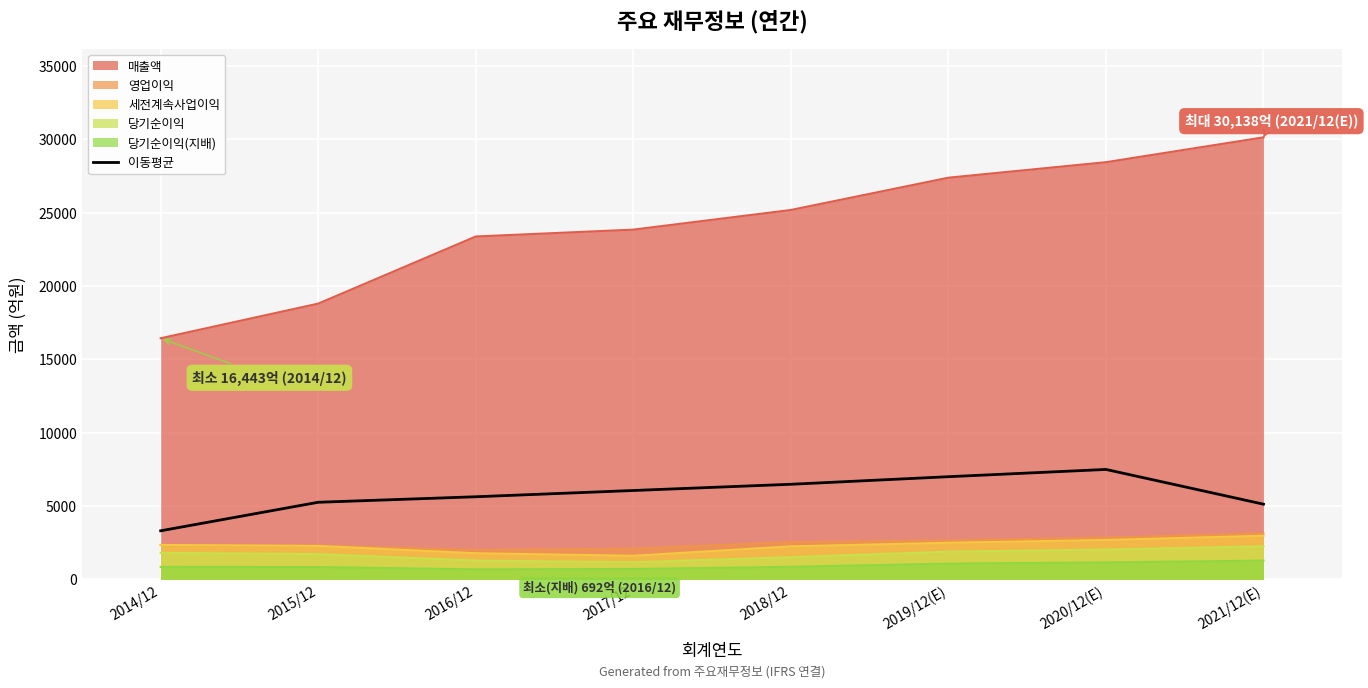

The value of 매출액 at 2018/12 is 33752.3. True or false?

False